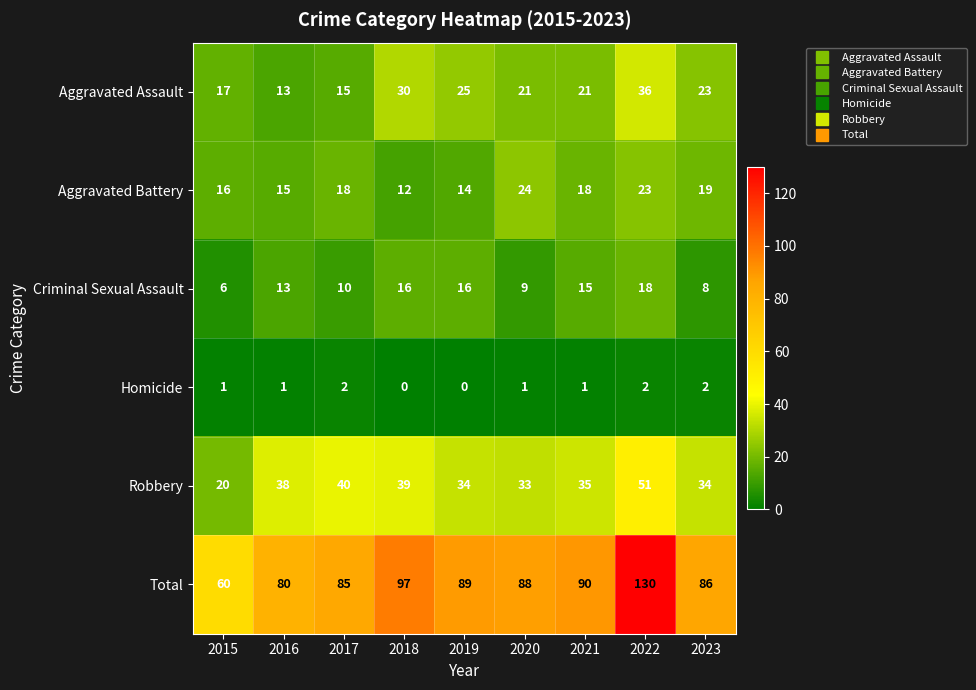

Which series has the widest spread of values?

Total